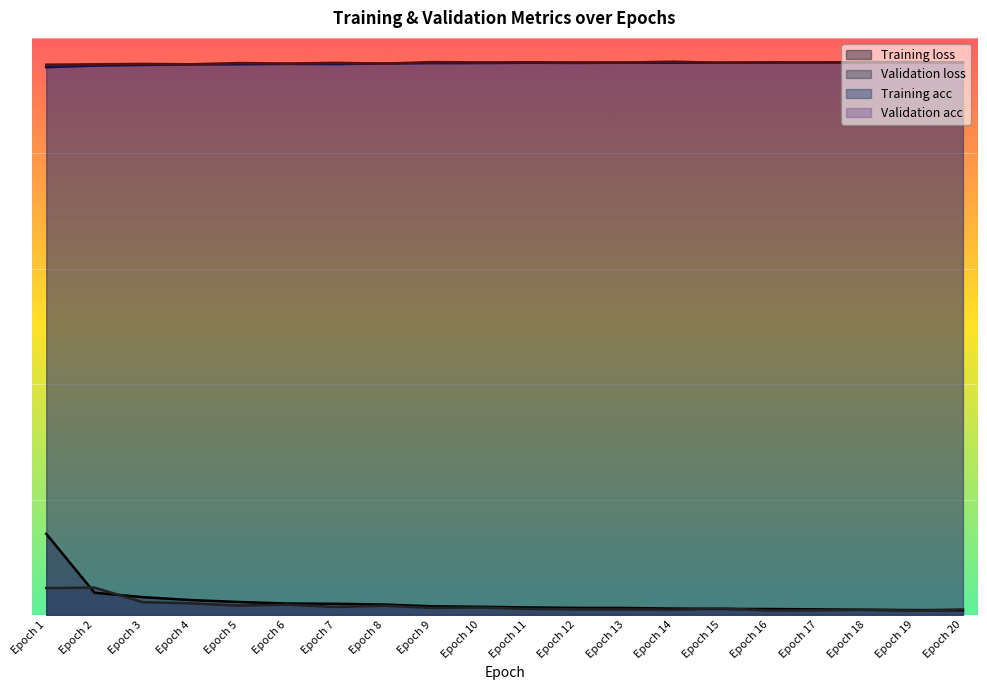

What is the value of the Training acc point at the 15th from the left?

1.0